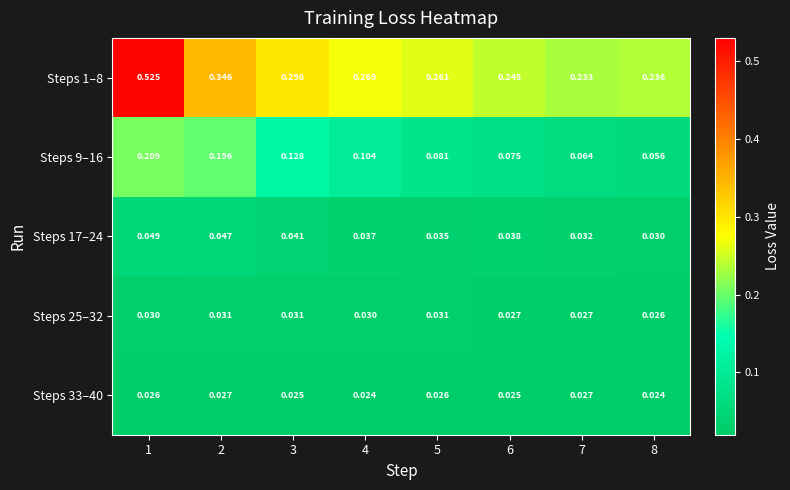

Is the value of Steps 33–40 at 2 greater than the value of Steps 1–8 at 1?

No